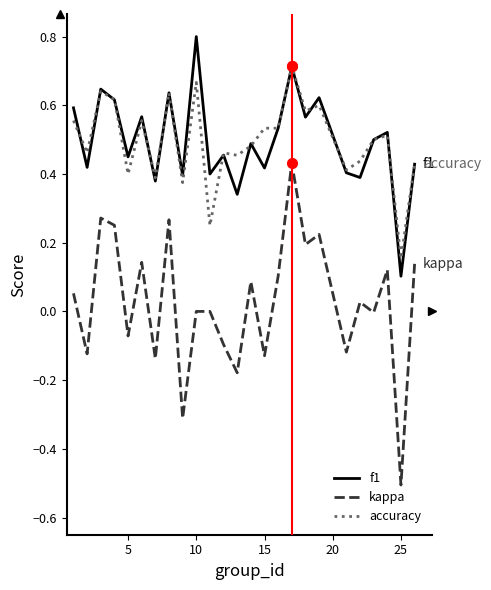

List the series in order of their peak value, highest first.

f1, accuracy, kappa